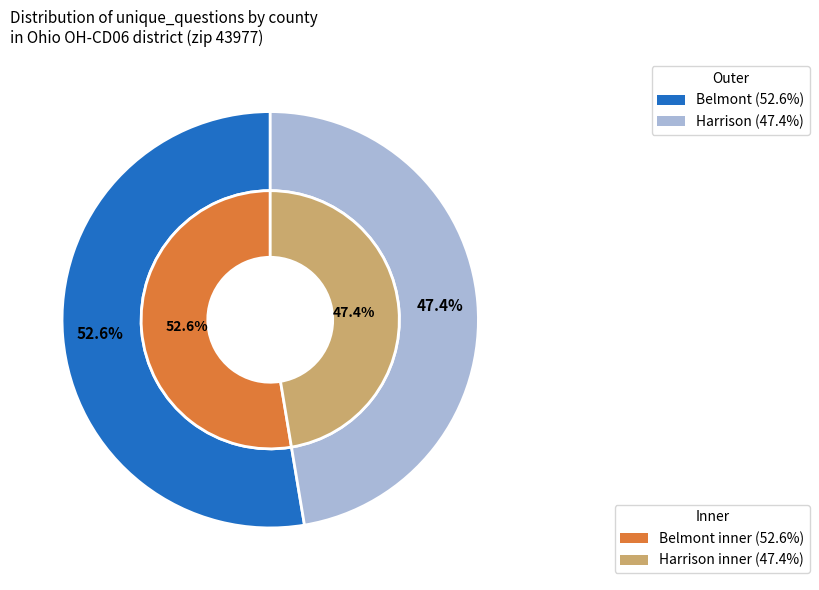

How much of the chart is everything except Harrison?

52.6%